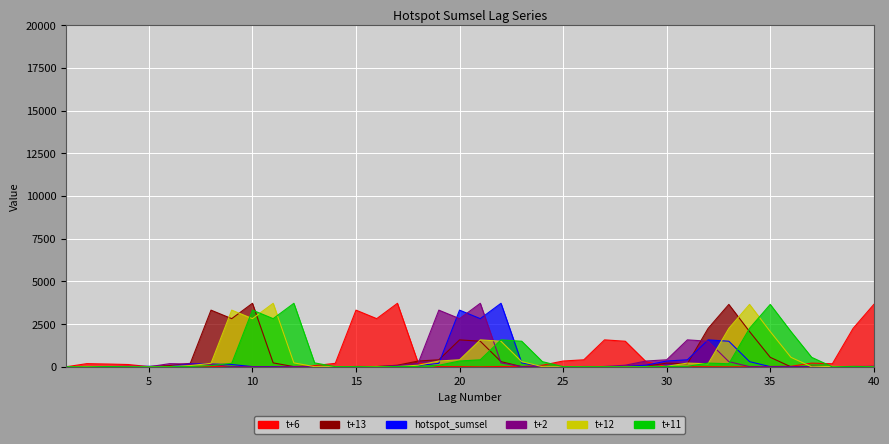

True or false: t+13 has more than 0 interior local peaks.

True